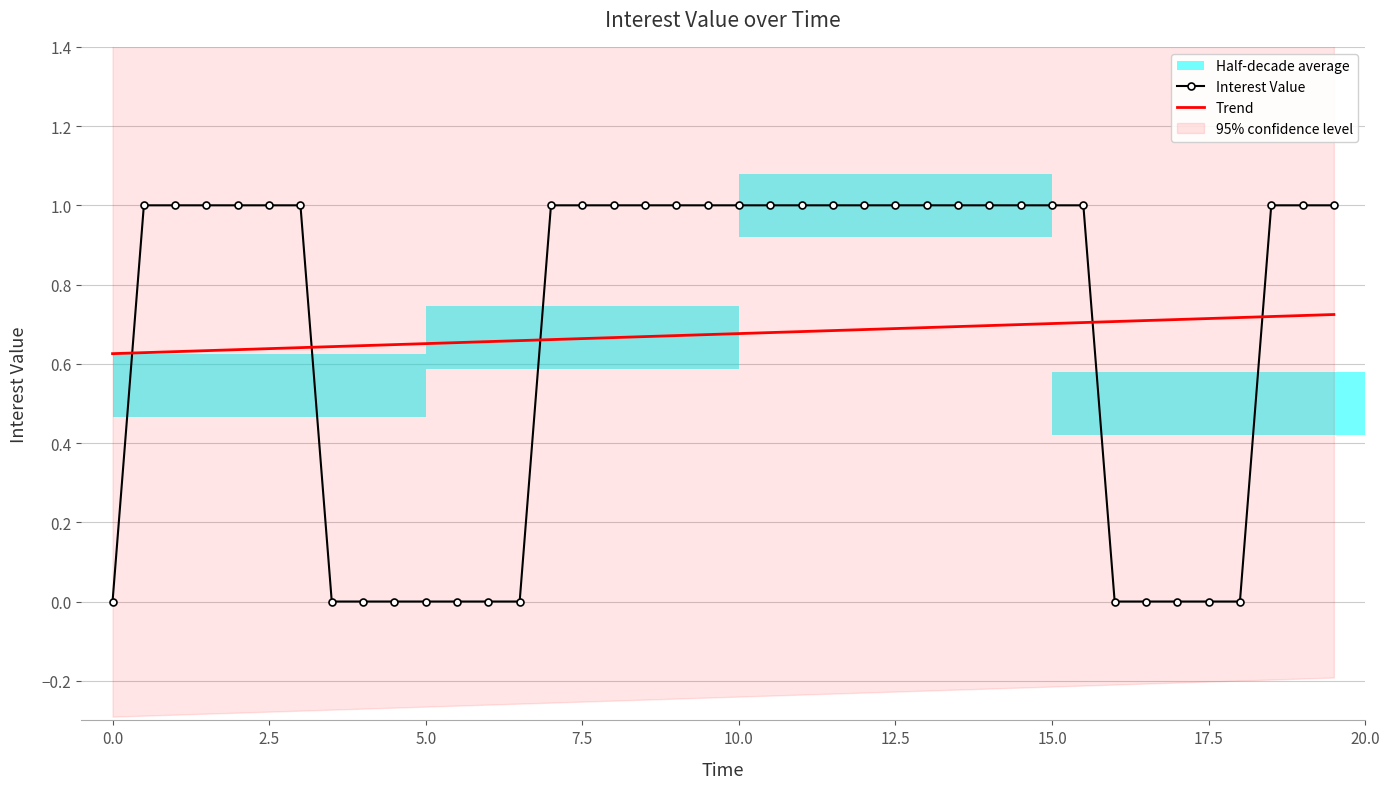

How many times do Trend and Interest Value cross each other?

5